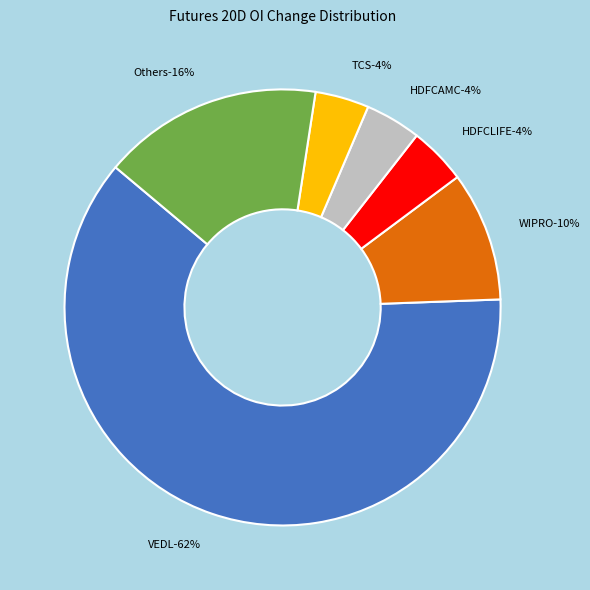

Which slice is the largest?

VEDL